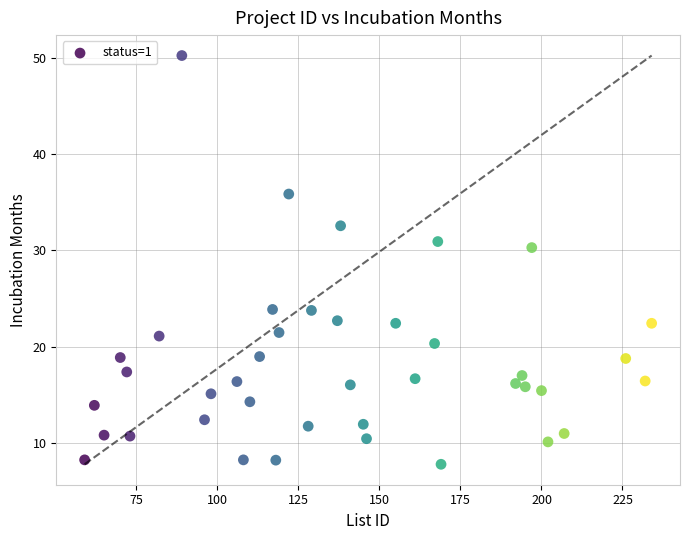

What Y value in the scatter plot is closest to 29?

30.3